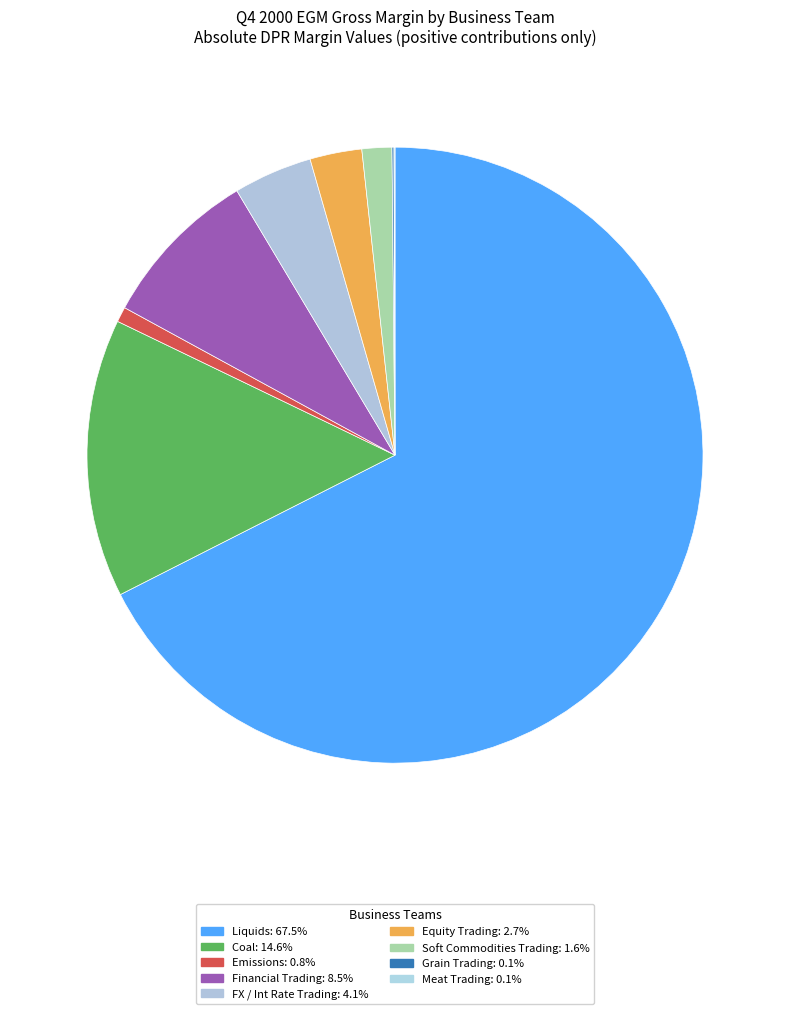

What is the ratio of the value at Equity Trading to the value at Meat Trading?

52.2